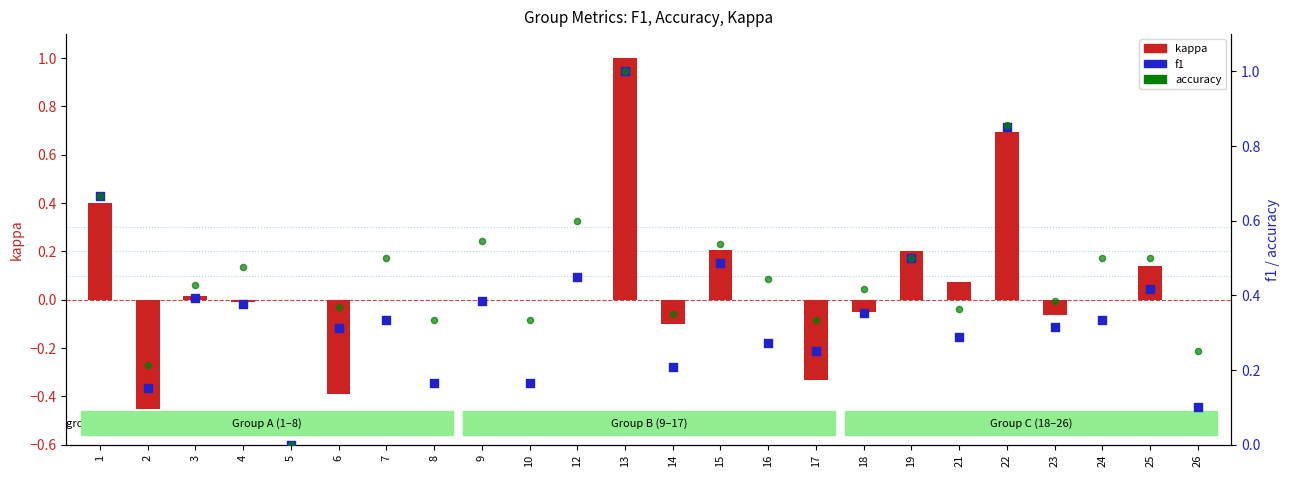

Which series reaches the maximum Y coordinate?

kappa